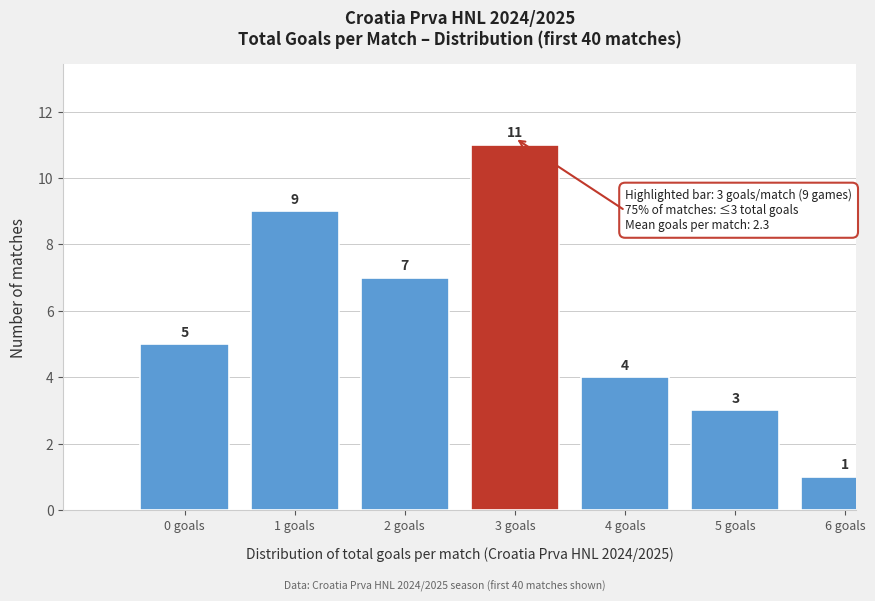

Reading left to right, extract all data points from this chart.

5	9	7	11	4	3	1